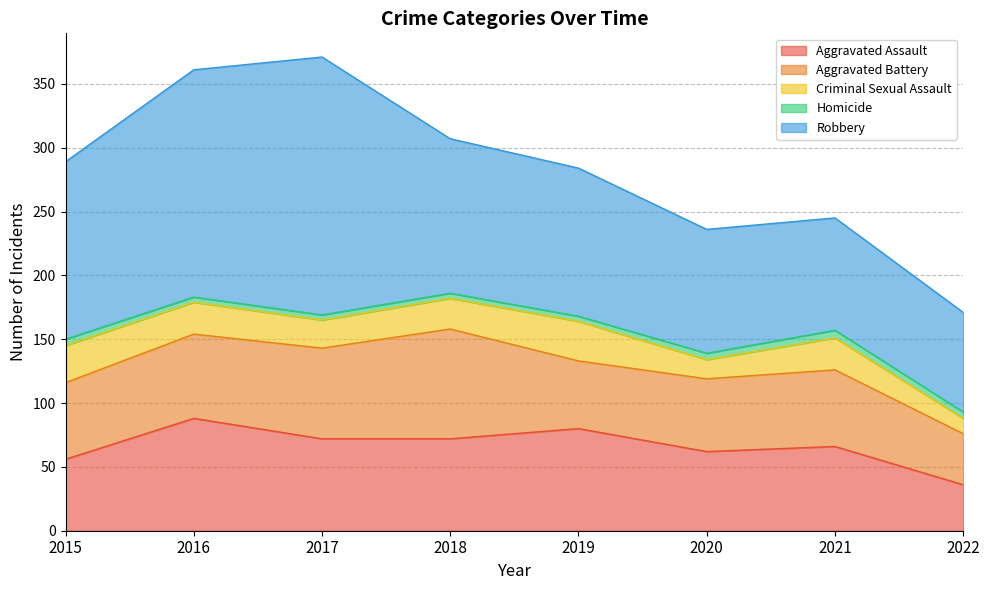

What is the difference between the highest and lowest values at 2020?

92